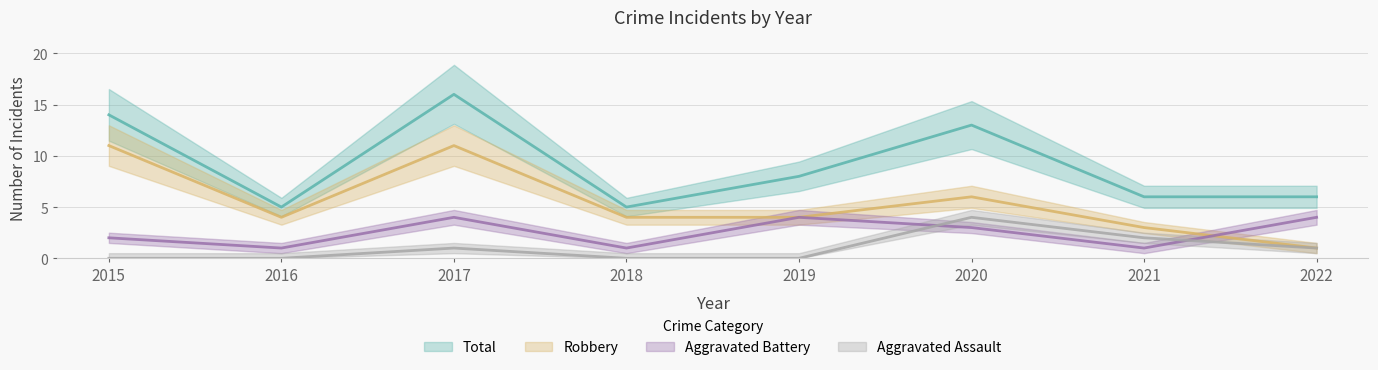

Reading left to right, extract all data points from this chart.

Aggravated Assault: 0	0	1	0	0	4	2	1
Aggravated Battery: 2	1	4	1	4	3	1	4
Robbery: 11	4	11	4	4	6	3	1
Total: 14	5	16	5	8	13	6	6